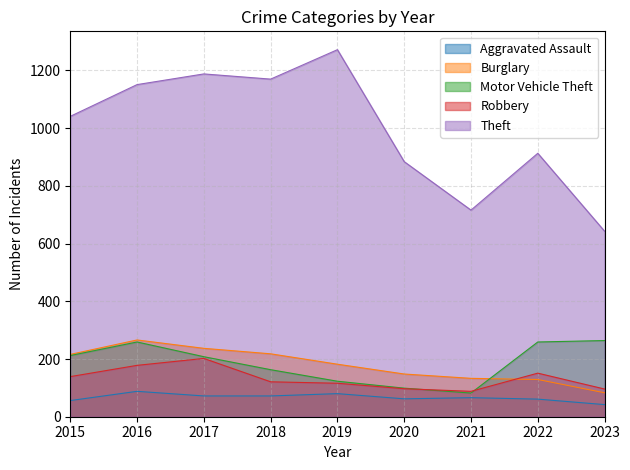

Which series has the largest total across all categories?

Theft